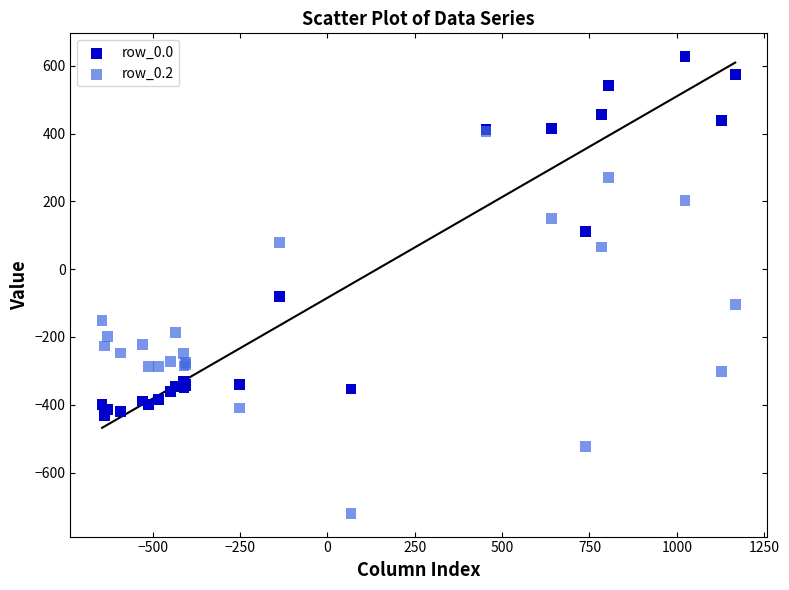

Across all series, what Y value is closest to -46?

-81.6